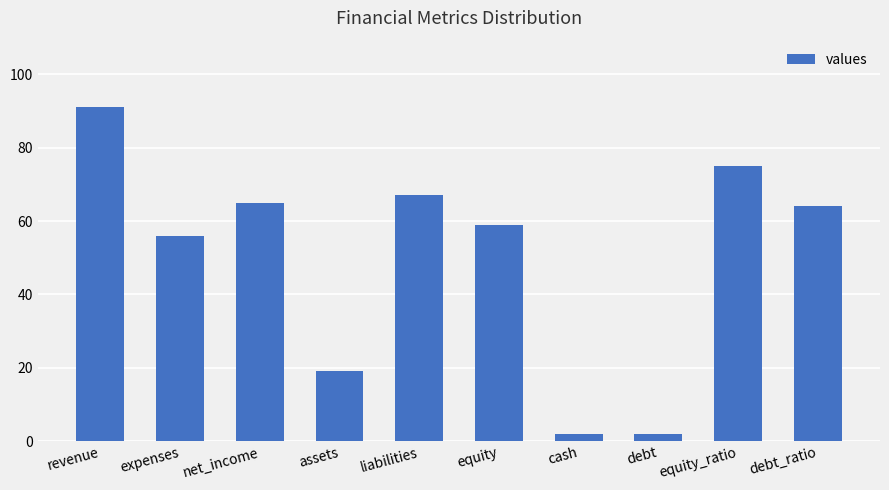

Reading left to right, transcribe all the data shown in this chart.

revenue=91	expenses=56	net_income=65	assets=19	liabilities=67	equity=59	cash=2	debt=2	equity_ratio=75	debt_ratio=64